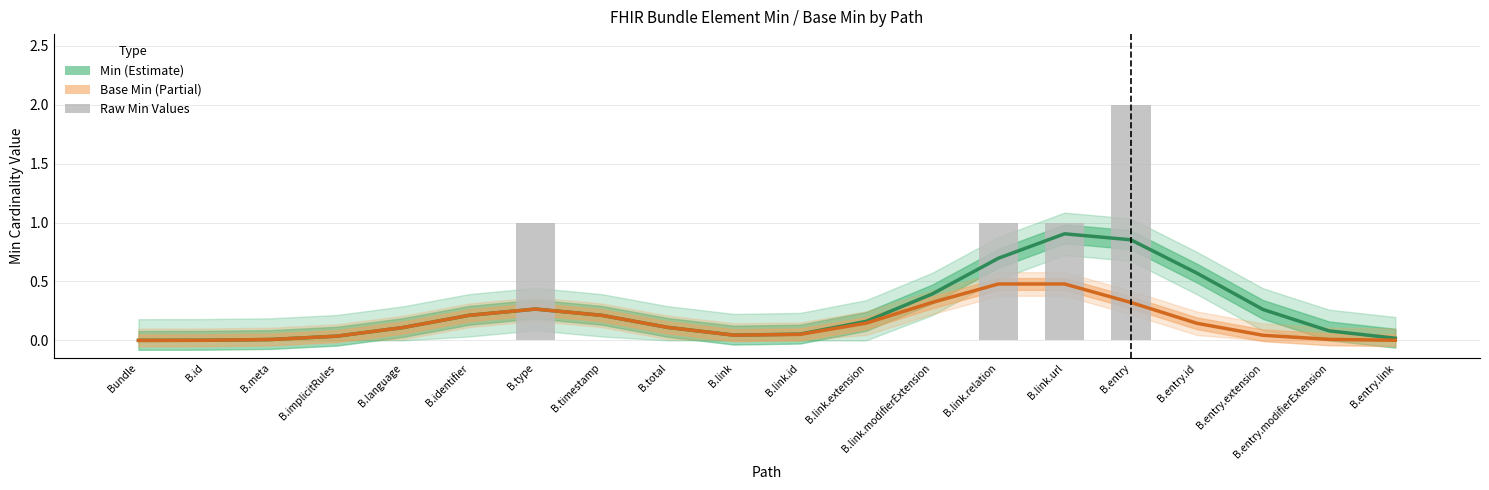

At which category does the chart reach its minimum across all series?

Bundle